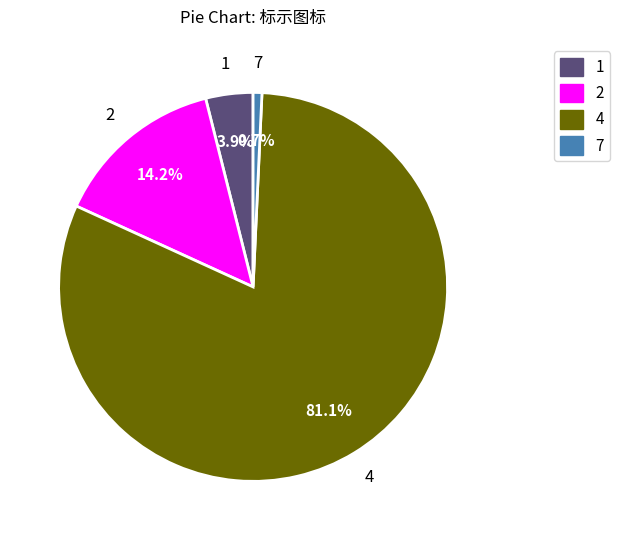

How many slices are in this pie chart?

4